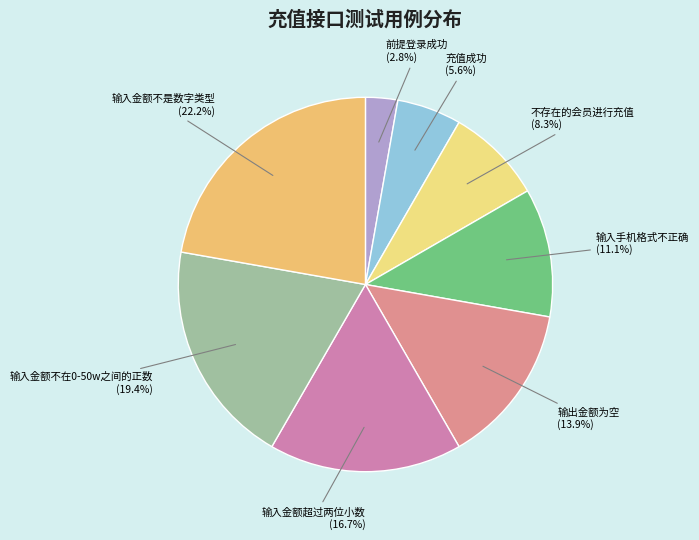

Is it true that 前提登录成功 is 15% of the pie?

False